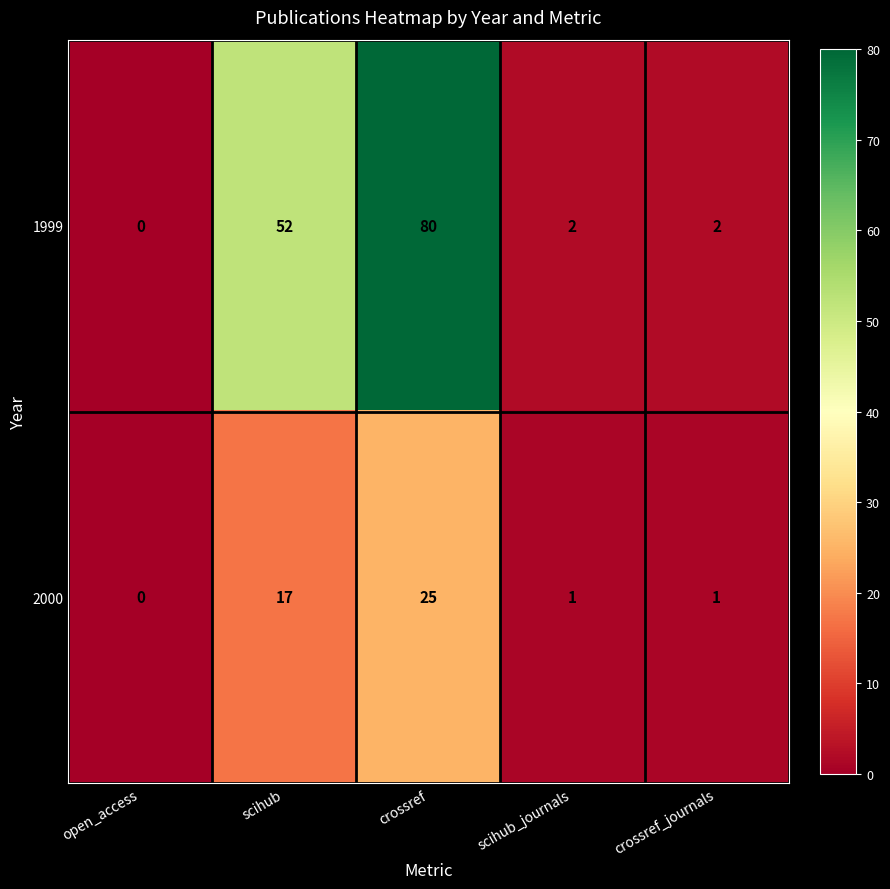

What is the difference between the maximum and minimum values in the 1999 series?

80